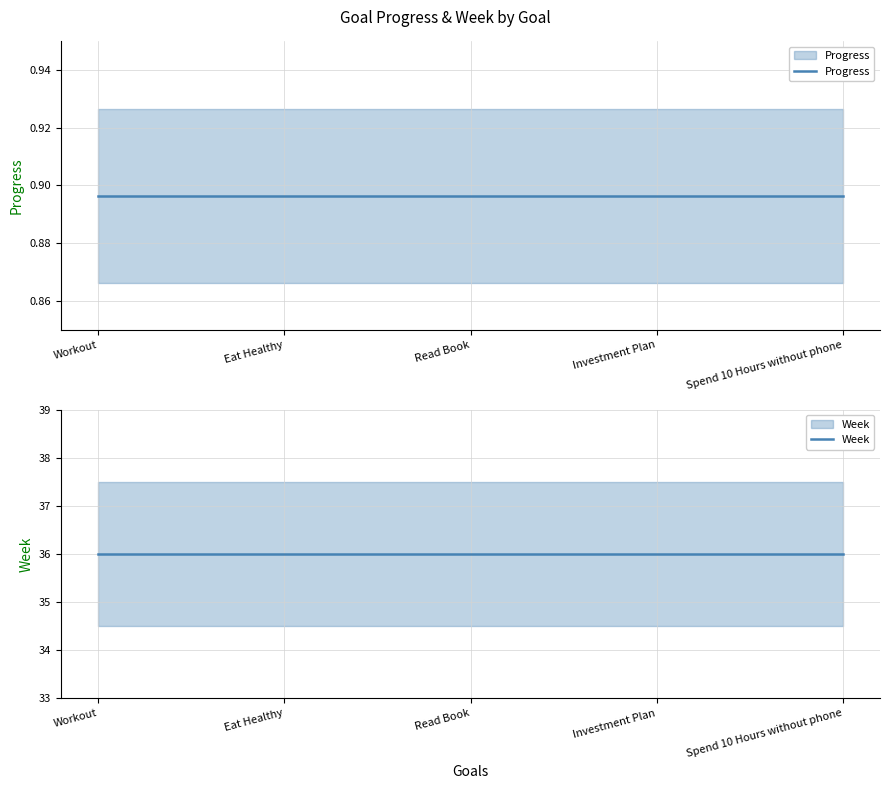

Which has a higher value, Eat Healthy or Spend 10 Hours without phone?

Eat Healthy